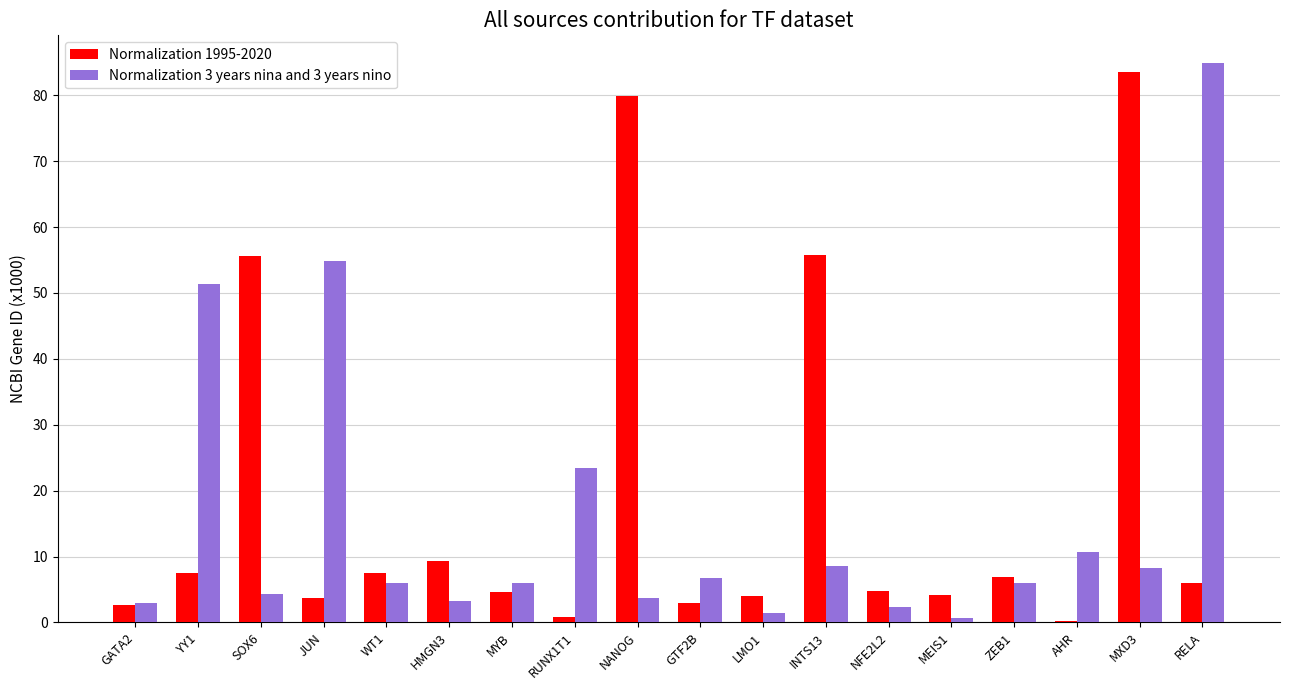

Between GTF2B and HMGN3, which is larger?

HMGN3